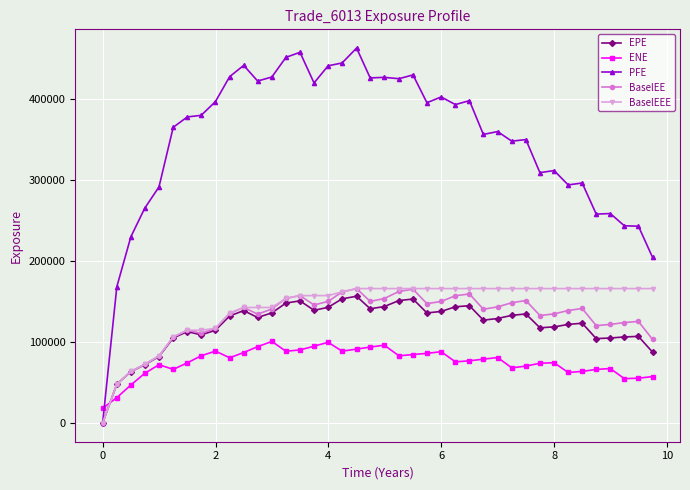

At how many categories does at least one series exceed 330249?

26